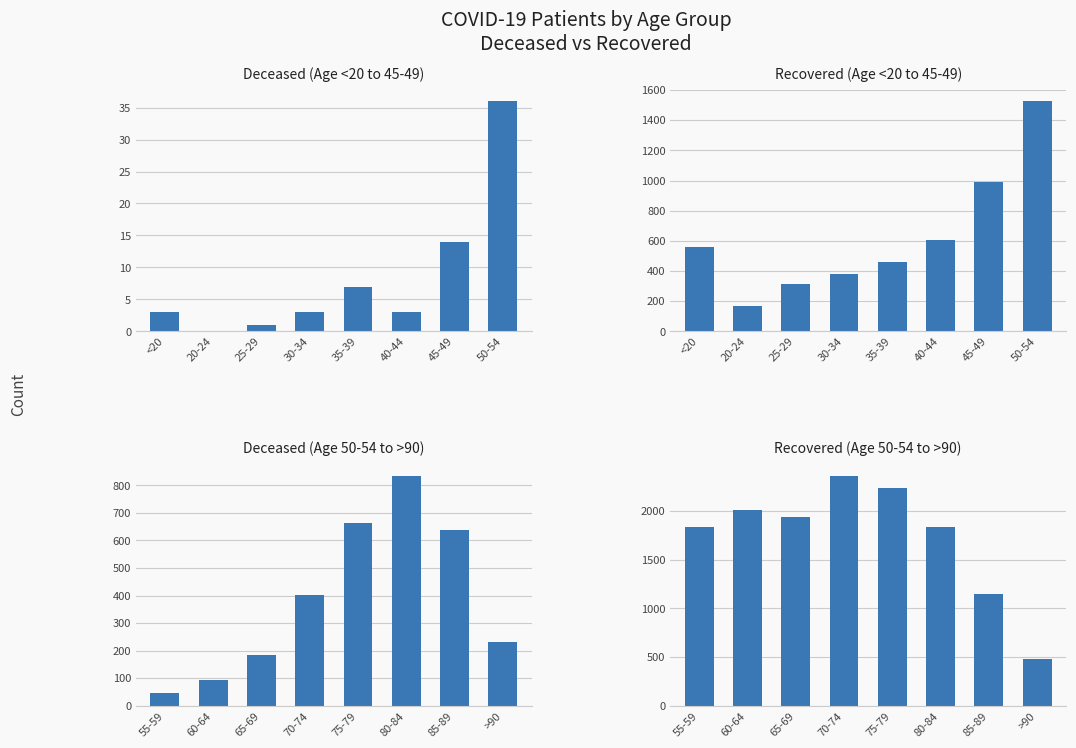

Between 70-74 and 65-69, which is larger?

70-74